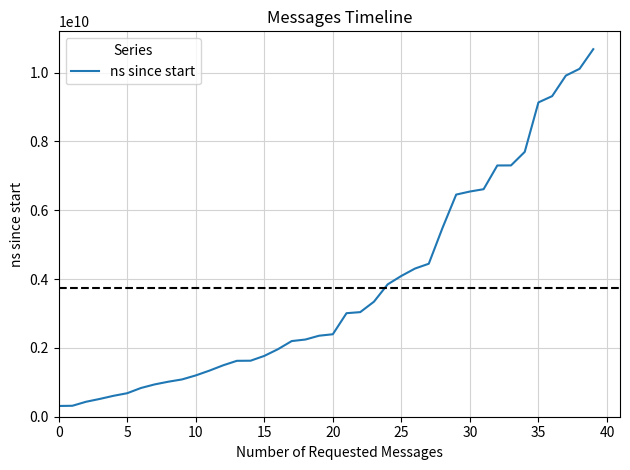

How many lines are shown in the chart?

1